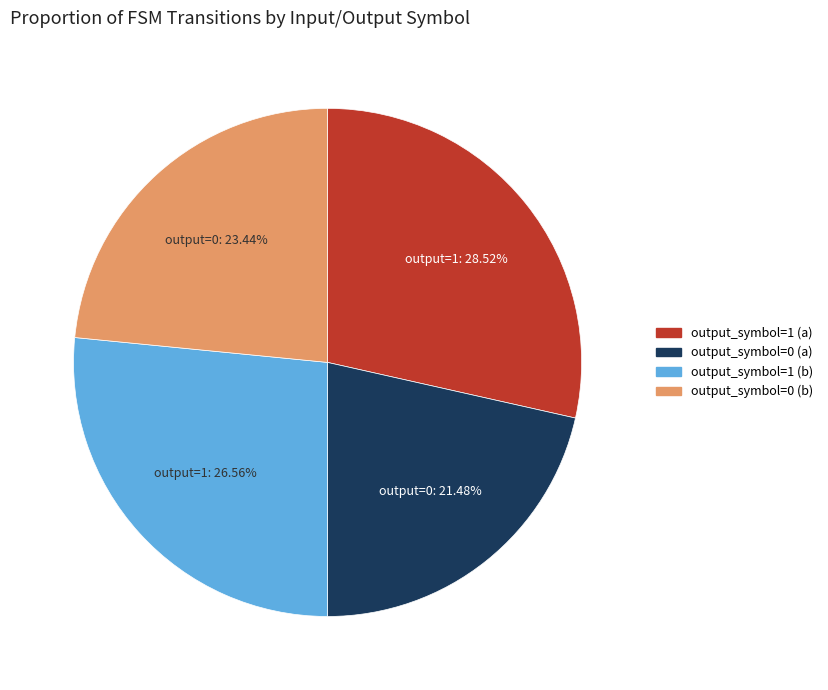

What percentage is the output_symbol=1 (a) slice, to the nearest percent?

29%